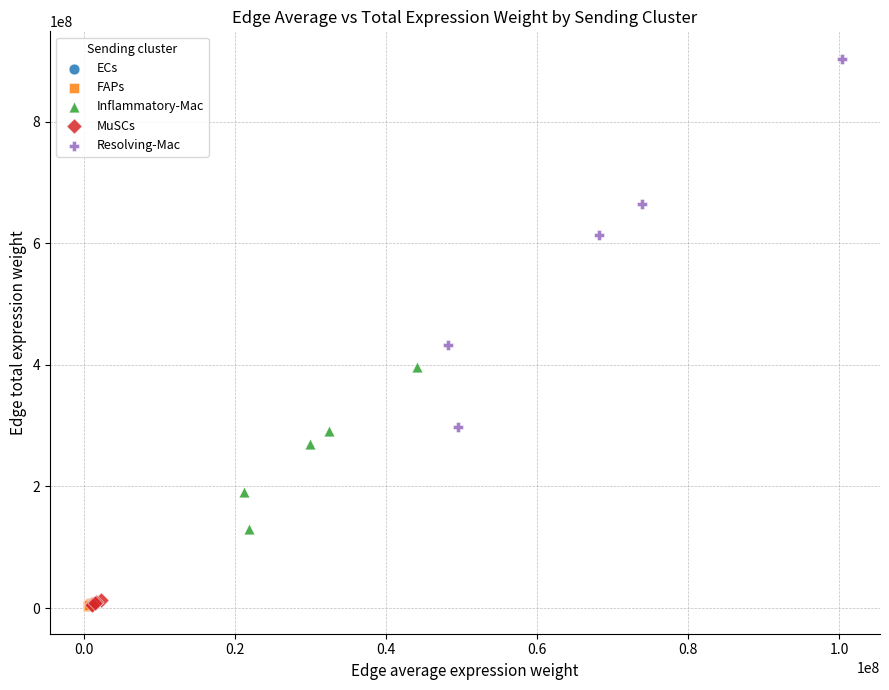

Which series reaches the maximum Y coordinate?

Resolving-Mac